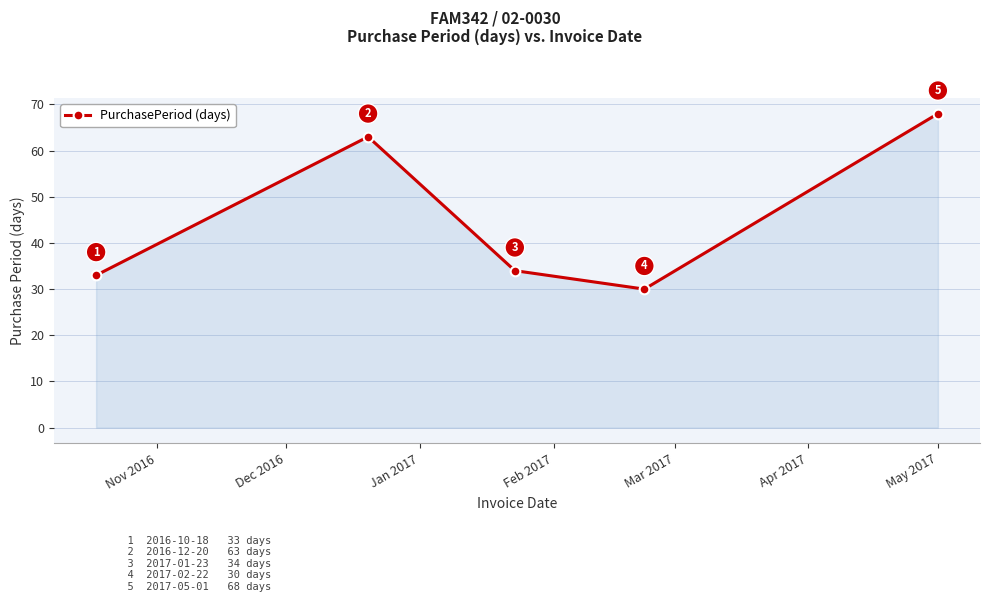

What is the difference between the second highest and second lowest values?

30